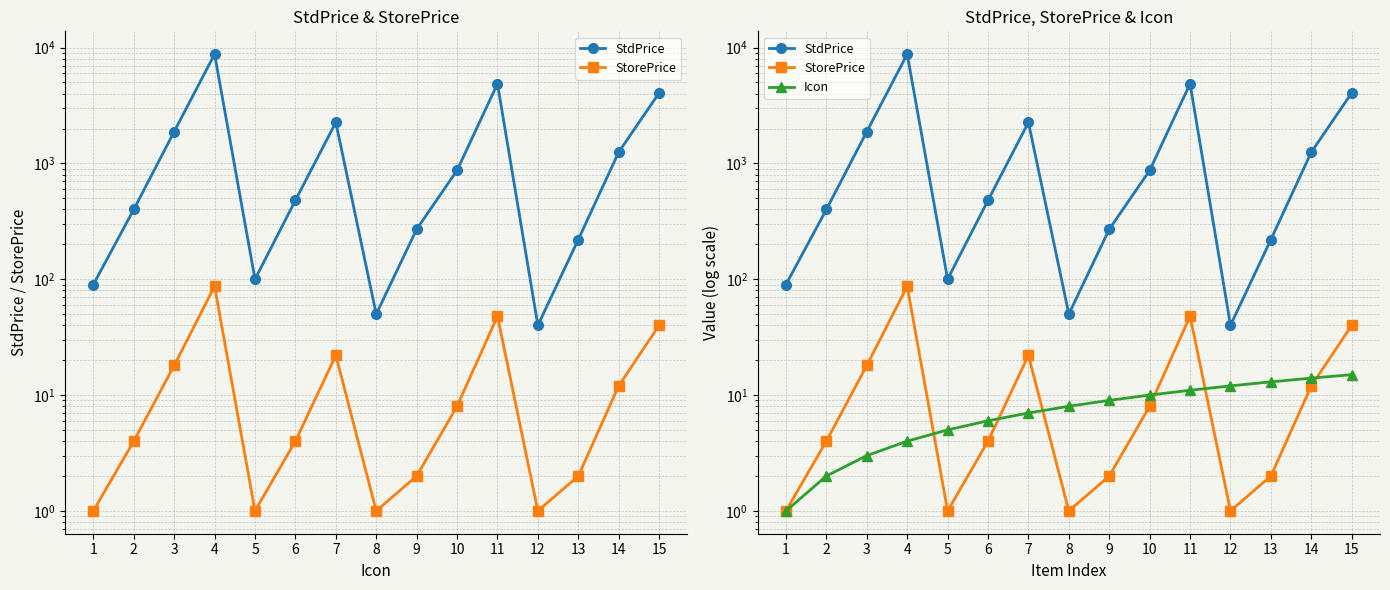

True or false: StdPrice and StorePrice cross at least once.

False